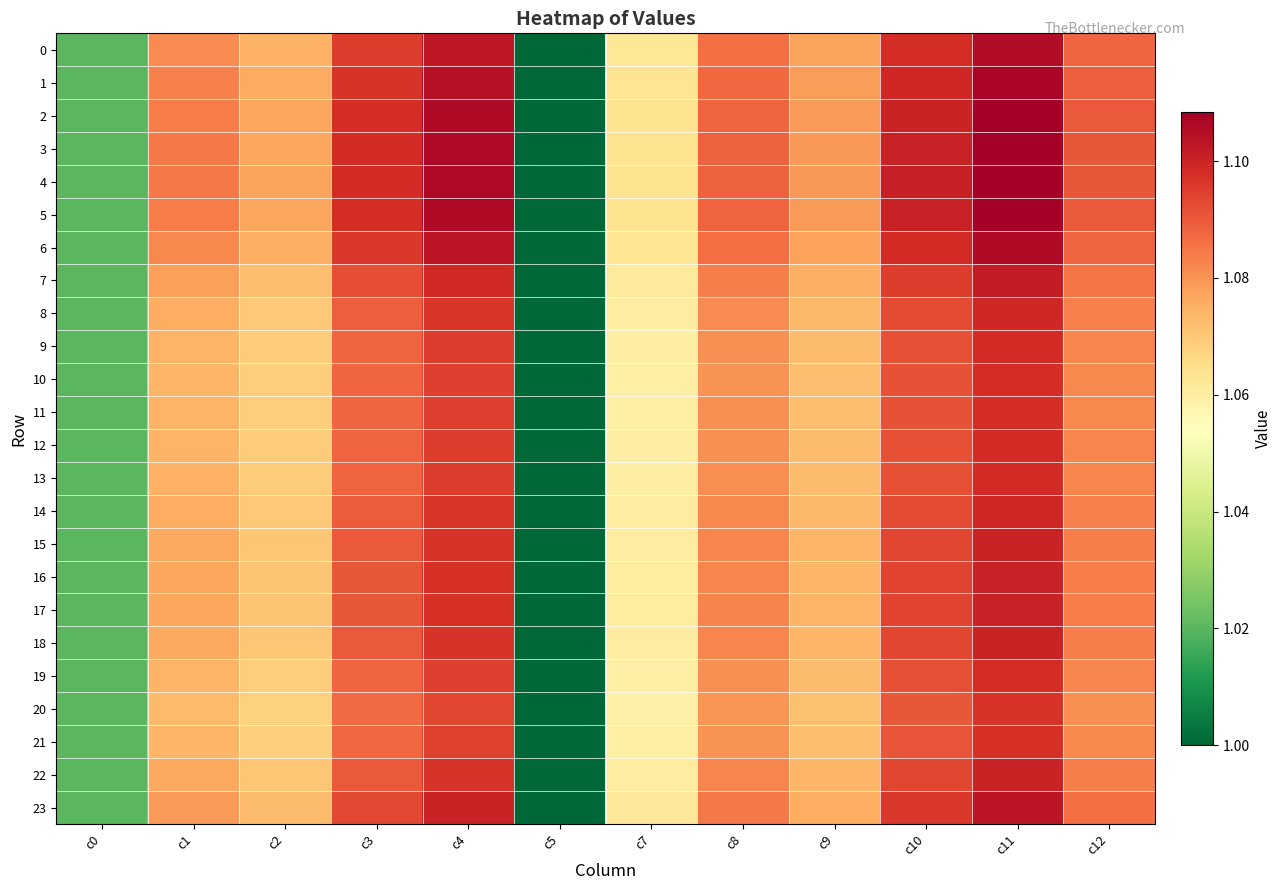

Reading left to right, extract all data points from this chart.

0: c0=1.0	c1=1.1	c2=1.1	c3=1.1	c4=1.1	c5=1.0	c7=1.1	c8=1.1	c9=1.1	c10=1.1	c11=1.1	c12=1.1
1: c0=1.0	c1=1.1	c2=1.1	c3=1.1	c4=1.1	c5=1.0	c7=1.1	c8=1.1	c9=1.1	c10=1.1	c11=1.1	c12=1.1
2: c0=1.0	c1=1.1	c2=1.1	c3=1.1	c4=1.1	c5=1.0	c7=1.1	c8=1.1	c9=1.1	c10=1.1	c11=1.1	c12=1.1
3: c0=1.0	c1=1.1	c2=1.1	c3=1.1	c4=1.1	c5=1.0	c7=1.1	c8=1.1	c9=1.1	c10=1.1	c11=1.1	c12=1.1
4: c0=1.0	c1=1.1	c2=1.1	c3=1.1	c4=1.1	c5=1.0	c7=1.1	c8=1.1	c9=1.1	c10=1.1	c11=1.1	c12=1.1
5: c0=1.0	c1=1.1	c2=1.1	c3=1.1	c4=1.1	c5=1.0	c7=1.1	c8=1.1	c9=1.1	c10=1.1	c11=1.1	c12=1.1
6: c0=1.0	c1=1.1	c2=1.1	c3=1.1	c4=1.1	c5=1.0	c7=1.1	c8=1.1	c9=1.1	c10=1.1	c11=1.1	c12=1.1
7: c0=1.0	c1=1.1	c2=1.1	c3=1.1	c4=1.1	c5=1.0	c7=1.1	c8=1.1	c9=1.1	c10=1.1	c11=1.1	c12=1.1
8: c0=1.0	c1=1.1	c2=1.1	c3=1.1	c4=1.1	c5=1.0	c7=1.1	c8=1.1	c9=1.1	c10=1.1	c11=1.1	c12=1.1
9: c0=1.0	c1=1.1	c2=1.1	c3=1.1	c4=1.1	c5=1.0	c7=1.1	c8=1.1	c9=1.1	c10=1.1	c11=1.1	c12=1.1
10: c0=1.0	c1=1.1	c2=1.1	c3=1.1	c4=1.1	c5=1.0	c7=1.1	c8=1.1	c9=1.1	c10=1.1	c11=1.1	c12=1.1
11: c0=1.0	c1=1.1	c2=1.1	c3=1.1	c4=1.1	c5=1.0	c7=1.1	c8=1.1	c9=1.1	c10=1.1	c11=1.1	c12=1.1
12: c0=1.0	c1=1.1	c2=1.1	c3=1.1	c4=1.1	c5=1.0	c7=1.1	c8=1.1	c9=1.1	c10=1.1	c11=1.1	c12=1.1
13: c0=1.0	c1=1.1	c2=1.1	c3=1.1	c4=1.1	c5=1.0	c7=1.1	c8=1.1	c9=1.1	c10=1.1	c11=1.1	c12=1.1
14: c0=1.0	c1=1.1	c2=1.1	c3=1.1	c4=1.1	c5=1.0	c7=1.1	c8=1.1	c9=1.1	c10=1.1	c11=1.1	c12=1.1
15: c0=1.0	c1=1.1	c2=1.1	c3=1.1	c4=1.1	c5=1.0	c7=1.1	c8=1.1	c9=1.1	c10=1.1	c11=1.1	c12=1.1
16: c0=1.0	c1=1.1	c2=1.1	c3=1.1	c4=1.1	c5=1.0	c7=1.1	c8=1.1	c9=1.1	c10=1.1	c11=1.1	c12=1.1
17: c0=1.0	c1=1.1	c2=1.1	c3=1.1	c4=1.1	c5=1.0	c7=1.1	c8=1.1	c9=1.1	c10=1.1	c11=1.1	c12=1.1
18: c0=1.0	c1=1.1	c2=1.1	c3=1.1	c4=1.1	c5=1.0	c7=1.1	c8=1.1	c9=1.1	c10=1.1	c11=1.1	c12=1.1
19: c0=1.0	c1=1.1	c2=1.1	c3=1.1	c4=1.1	c5=1.0	c7=1.1	c8=1.1	c9=1.1	c10=1.1	c11=1.1	c12=1.1
20: c0=1.0	c1=1.1	c2=1.1	c3=1.1	c4=1.1	c5=1.0	c7=1.1	c8=1.1	c9=1.1	c10=1.1	c11=1.1	c12=1.1
21: c0=1.0	c1=1.1	c2=1.1	c3=1.1	c4=1.1	c5=1.0	c7=1.1	c8=1.1	c9=1.1	c10=1.1	c11=1.1	c12=1.1
22: c0=1.0	c1=1.1	c2=1.1	c3=1.1	c4=1.1	c5=1.0	c7=1.1	c8=1.1	c9=1.1	c10=1.1	c11=1.1	c12=1.1
23: c0=1.0	c1=1.1	c2=1.1	c3=1.1	c4=1.1	c5=1.0	c7=1.1	c8=1.1	c9=1.1	c10=1.1	c11=1.1	c12=1.1